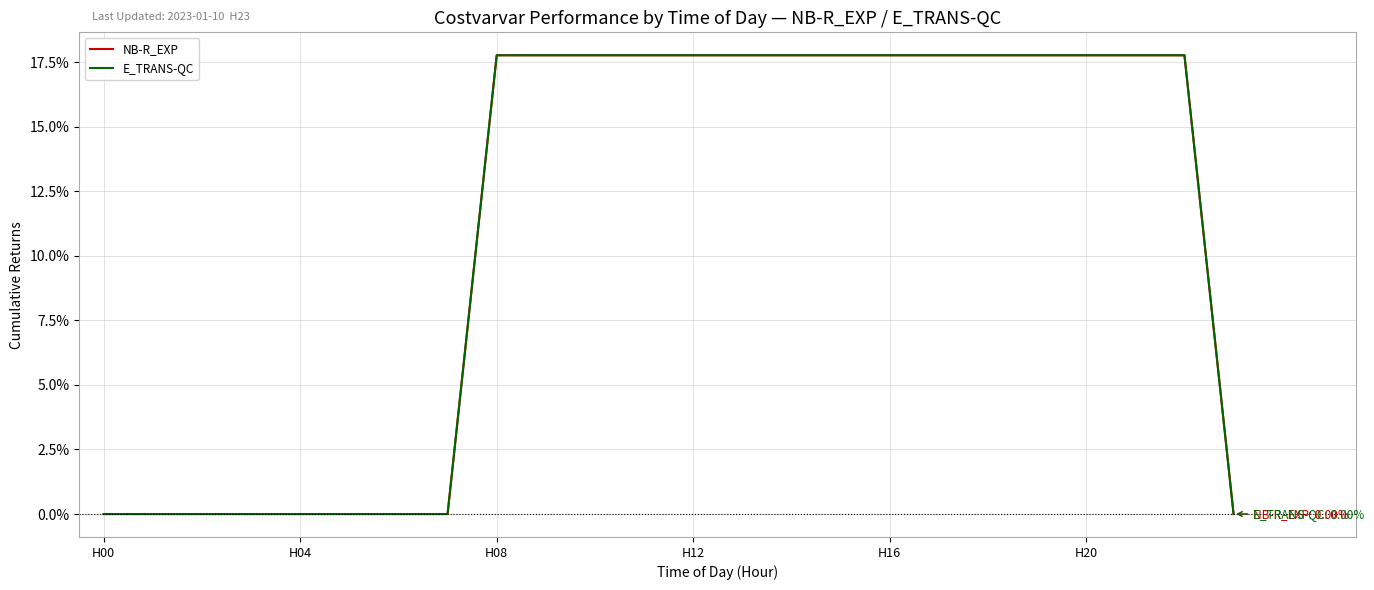

True or false: NB-R_EXP and E_TRANS-QC cross at least once.

False